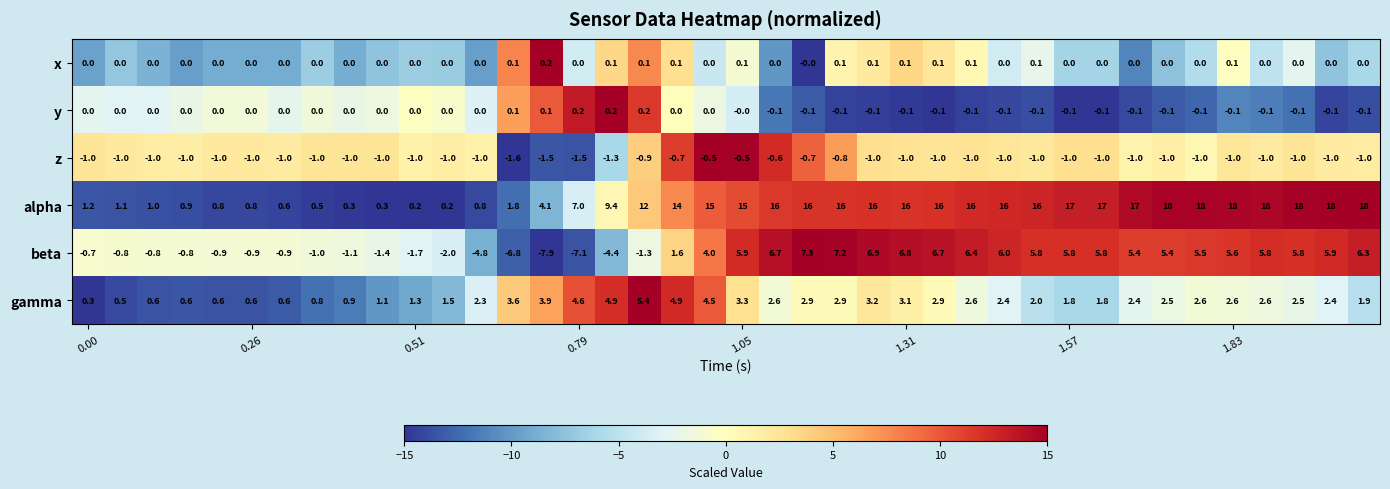

What is the difference between the maximum and minimum values in the alpha series?

17.8